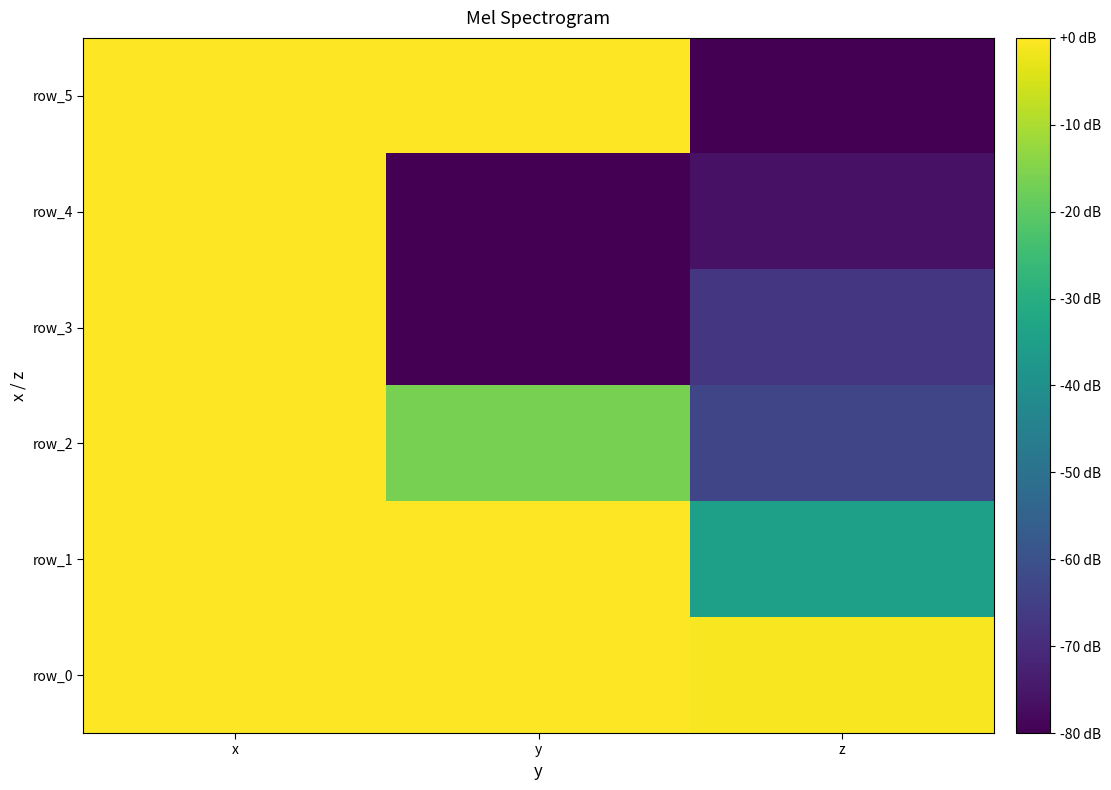

How many values in row_1 are above zero?

2